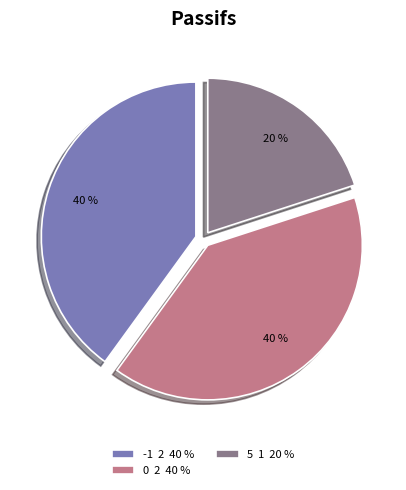

Which slice is the smallest?

5 1 20 %